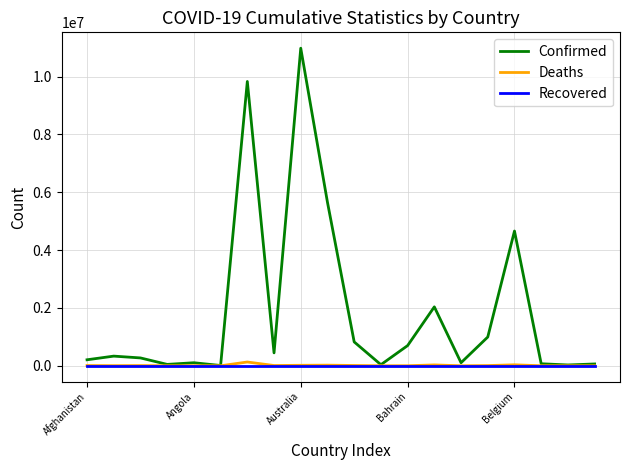

Which series has the widest spread of values?

Confirmed